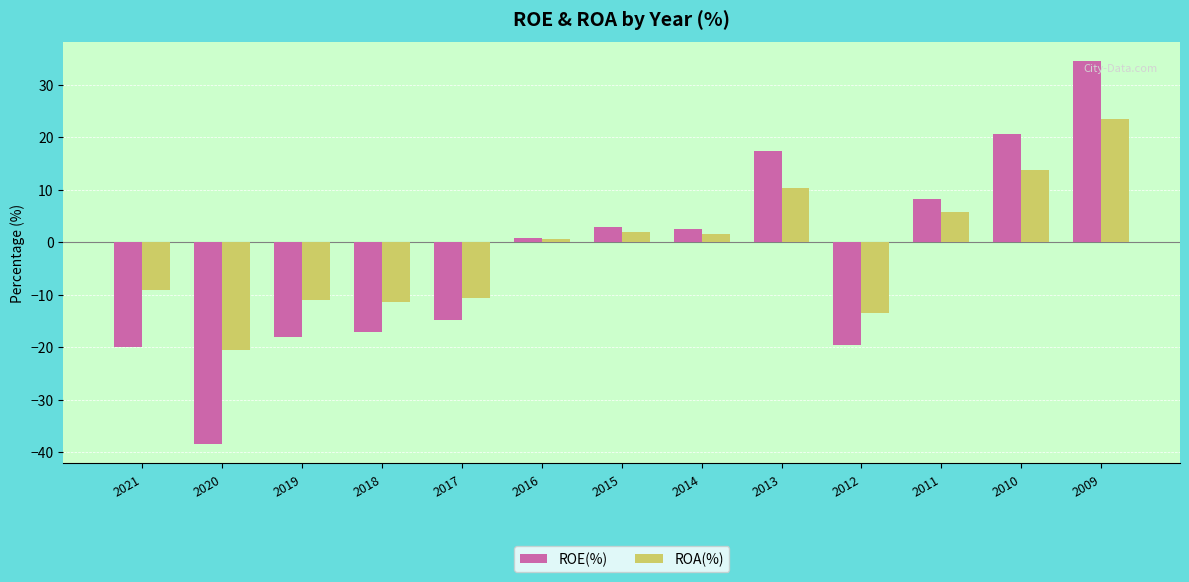

Is it true that ROE(%) equals -5.2 at 2021?

False